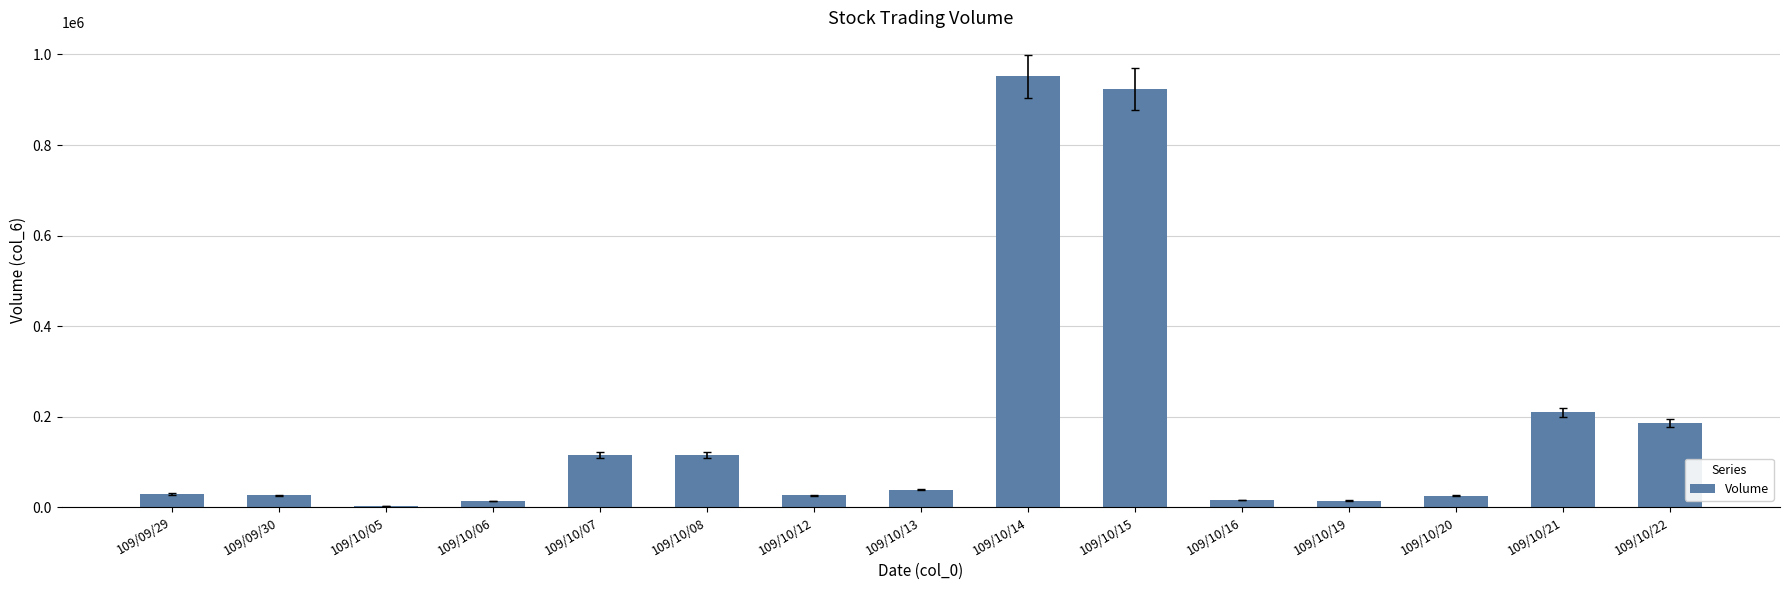

The chart shows a value of 951370 at 109/10/14. True or false?

True